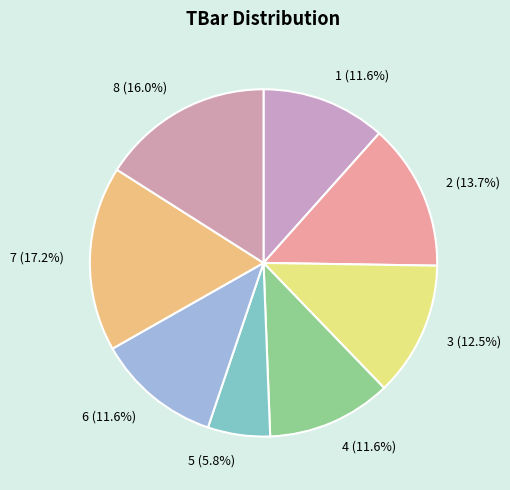

To the nearest percent, what is the average slice percentage?

12%